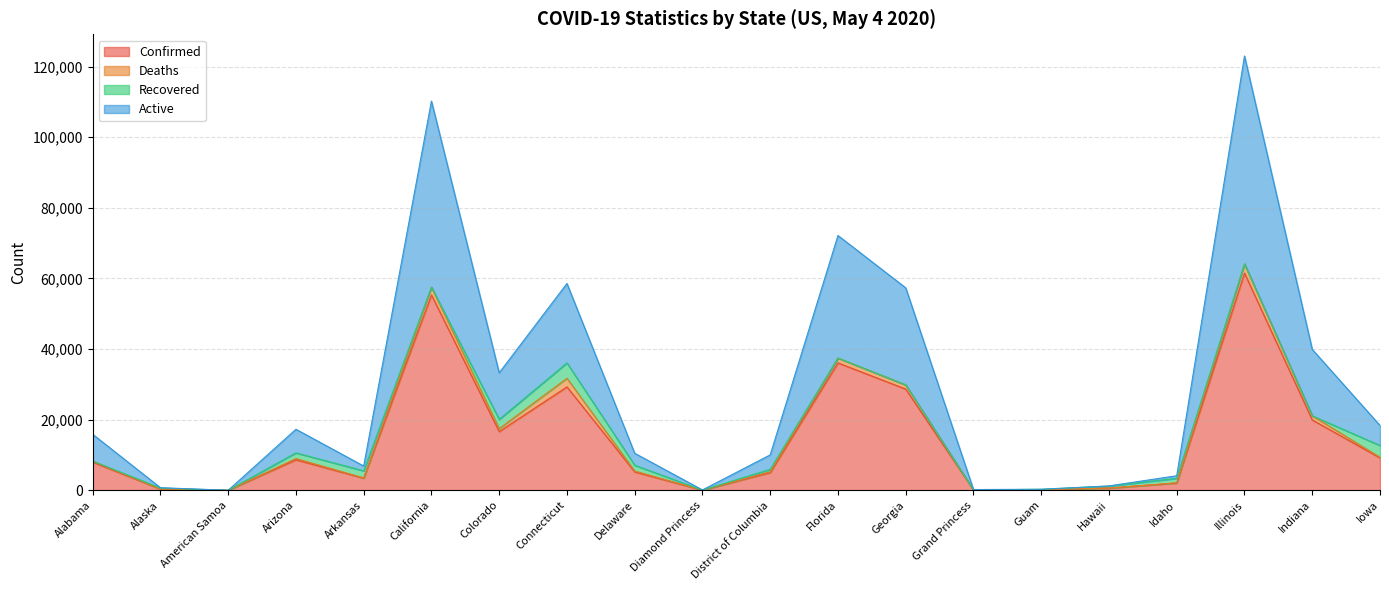

How many data points in Active are above 15865?

9